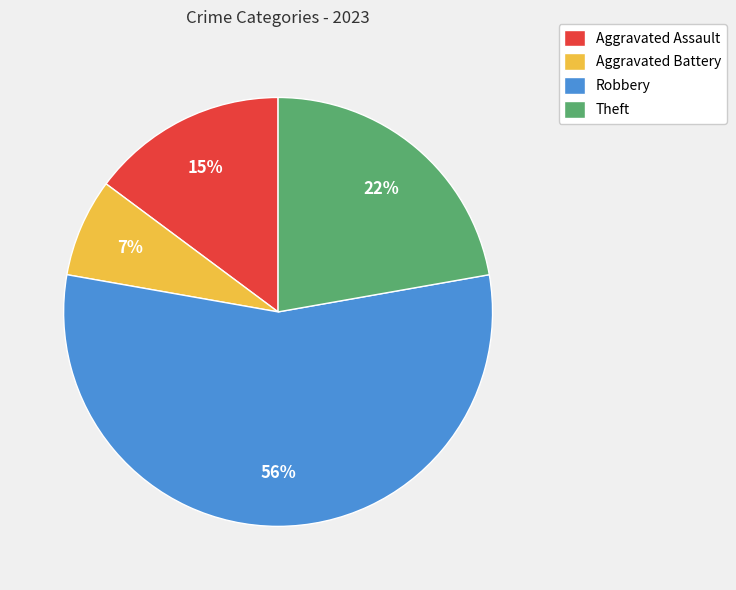

What is the smallest slice in the pie chart?

Aggravated Battery